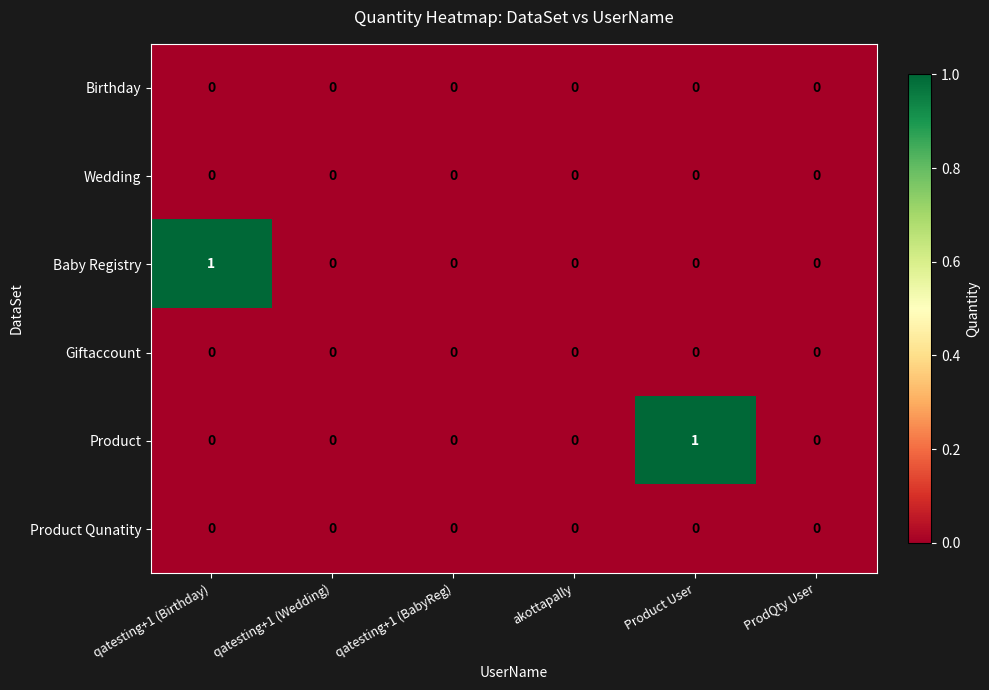

Is it true that Wedding equals 0 at qatesting+1 (BabyReg)?

True